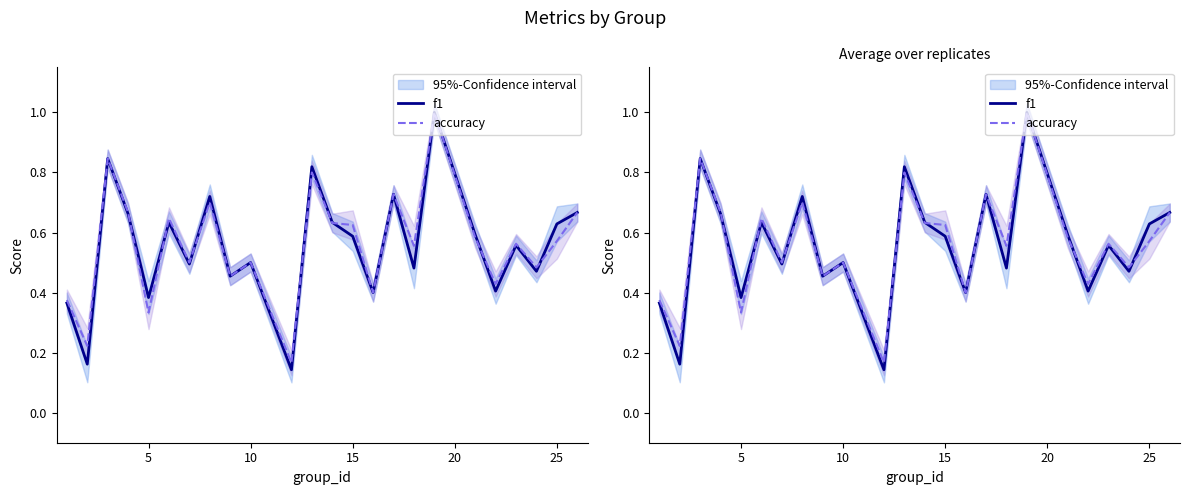

After their last crossing, which series has the higher values: f1 or accuracy?

f1